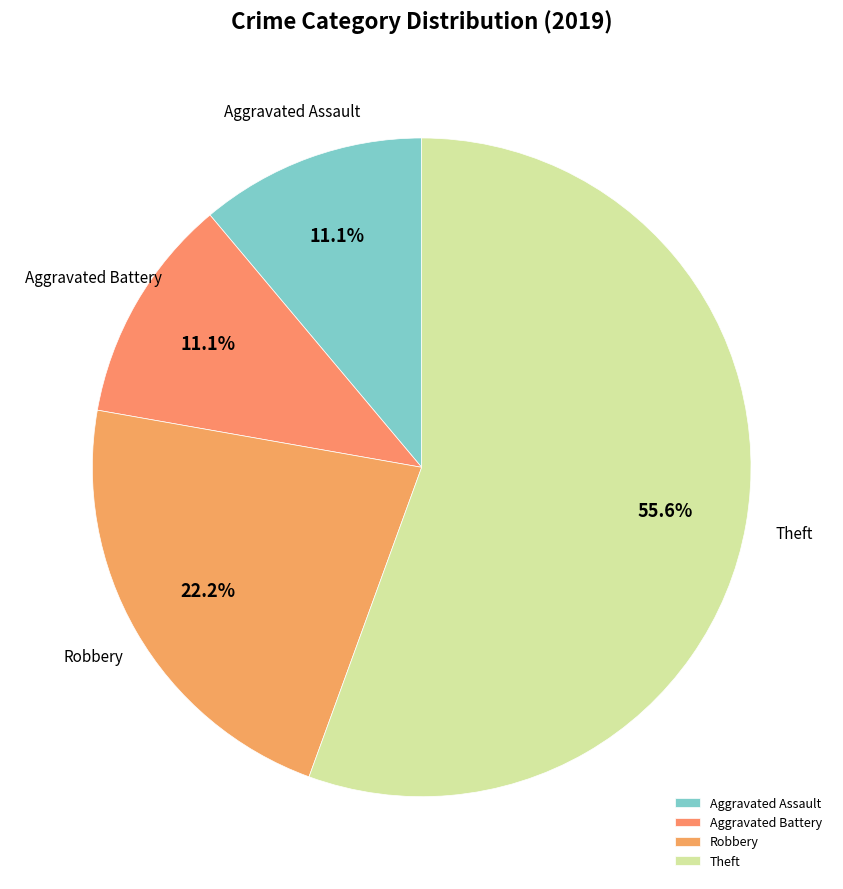

Which slice represents more than half of the pie?

Theft